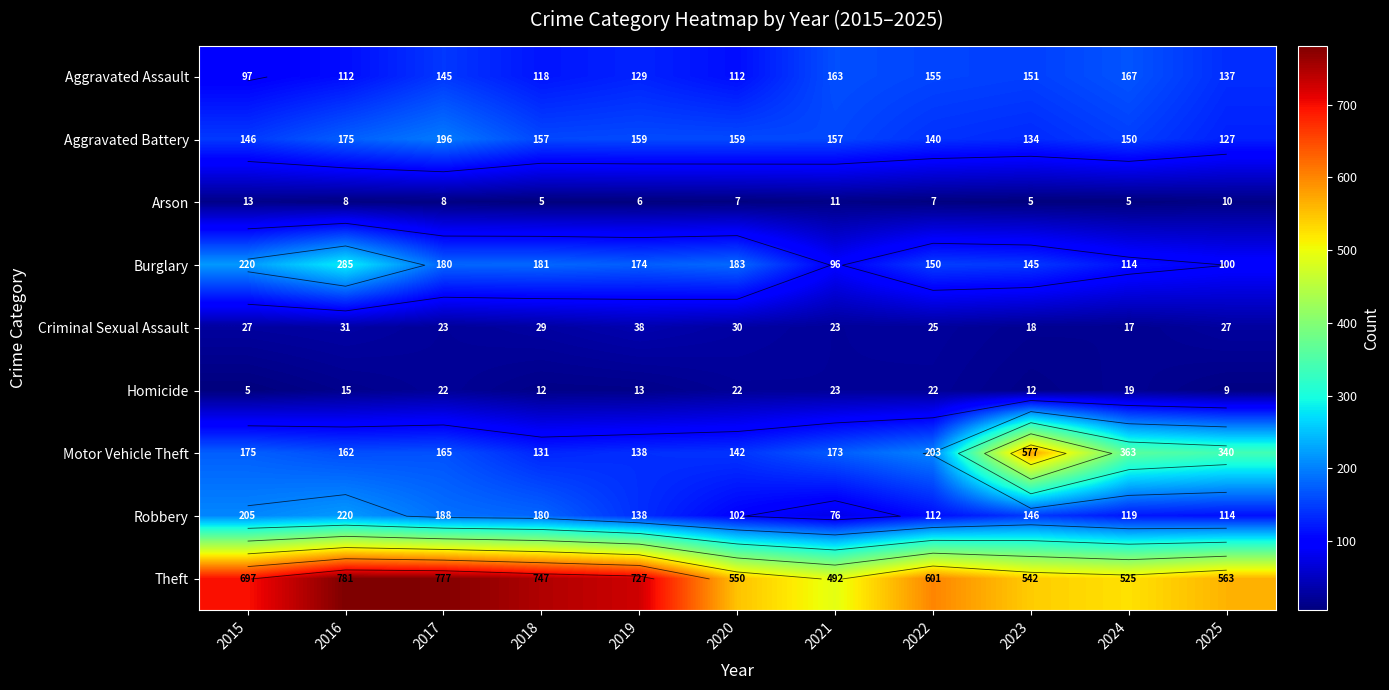

What is the sum of the Aggravated Battery values at 2015 and 2020?

305